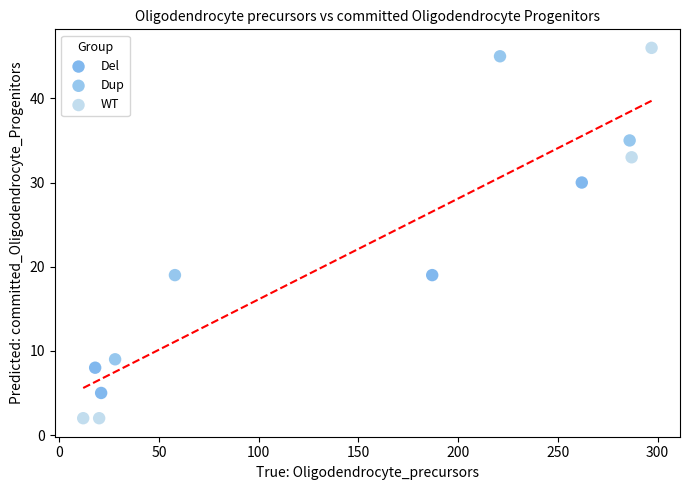

Which series reaches the minimum Y coordinate?

WT